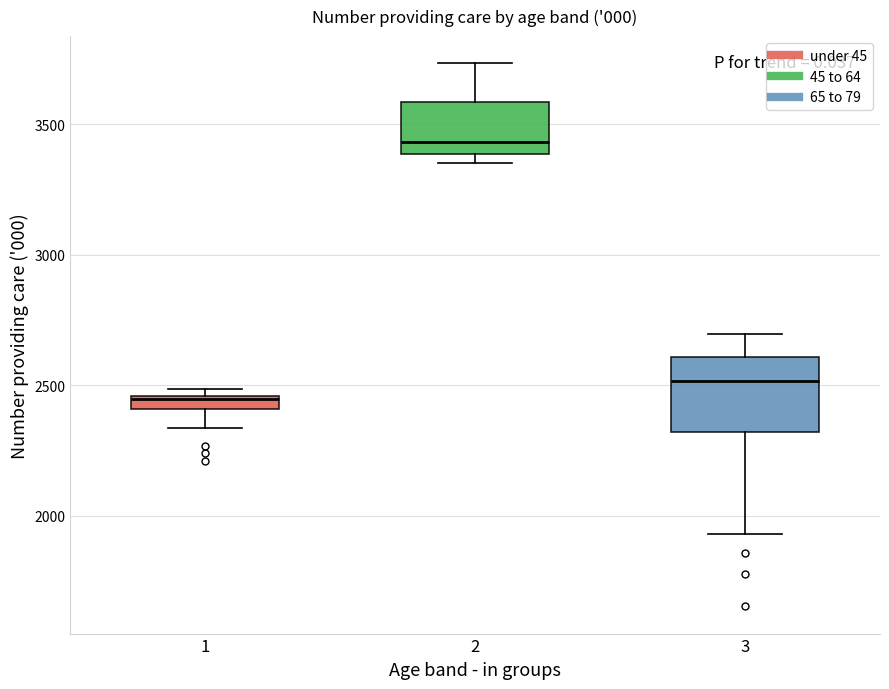

Where is the lower edge of the box at x = 2 on the y-axis? The values are not printed on the chart, so give them approximately, as read against the axis.

3400